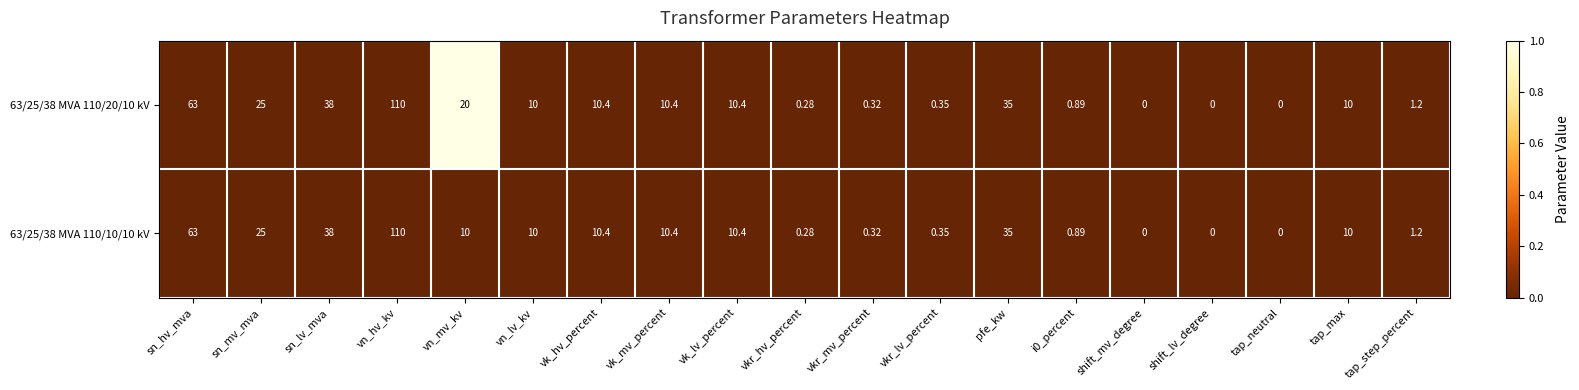

Is the value of 63/25/38 MVA 110/10/10 kV at tap_neutral greater than the value of 63/25/38 MVA 110/20/10 kV at vkr_hv_percent?

No